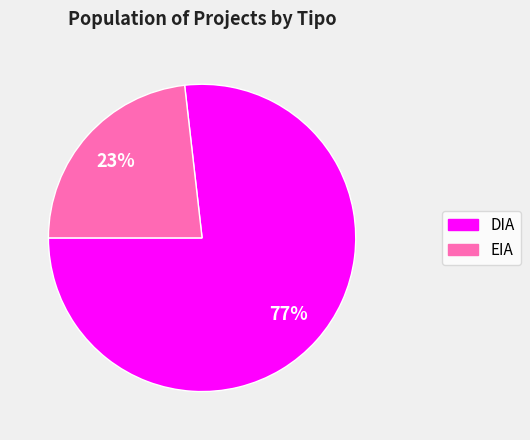

What percentage is the DIA slice, to the nearest percent?

77%